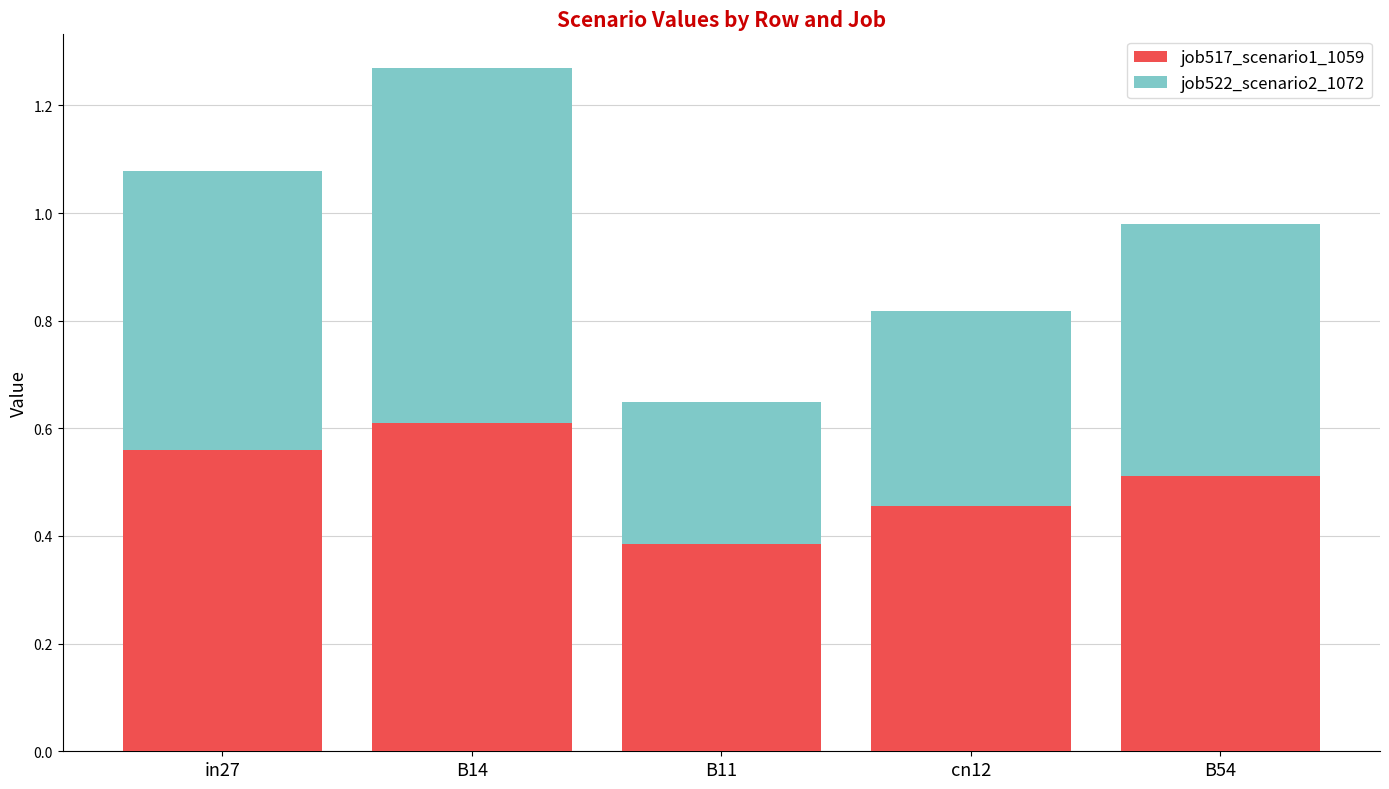

Does the chart contain any negative values?

No